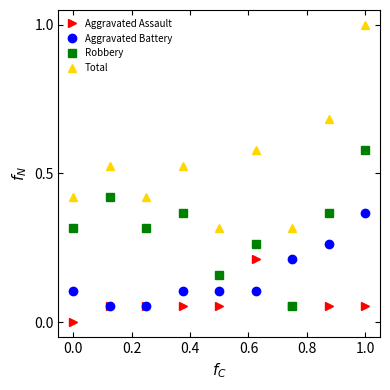

True or false: Aggravated Assault and Total cross at least once.

False